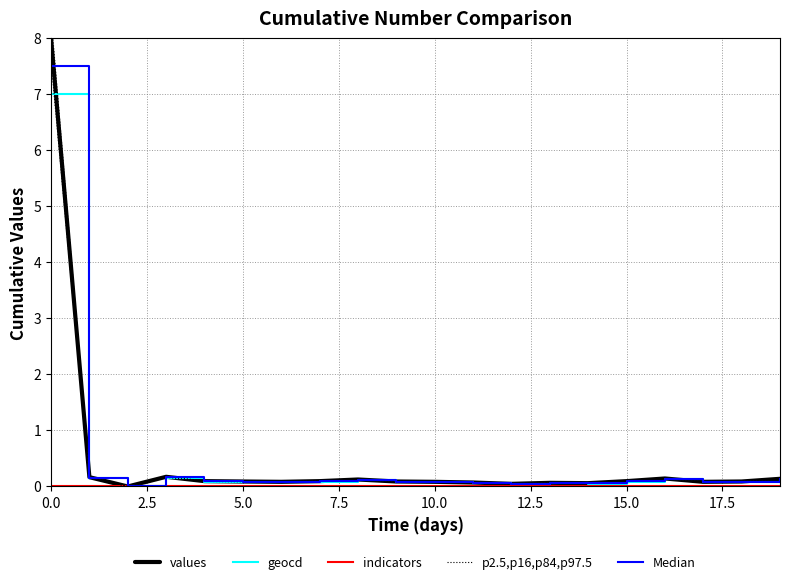

At 10.0, list the series in order from largest to smallest.

p2.5,p16,p84,p97.5, values, Median, geocd, indicators